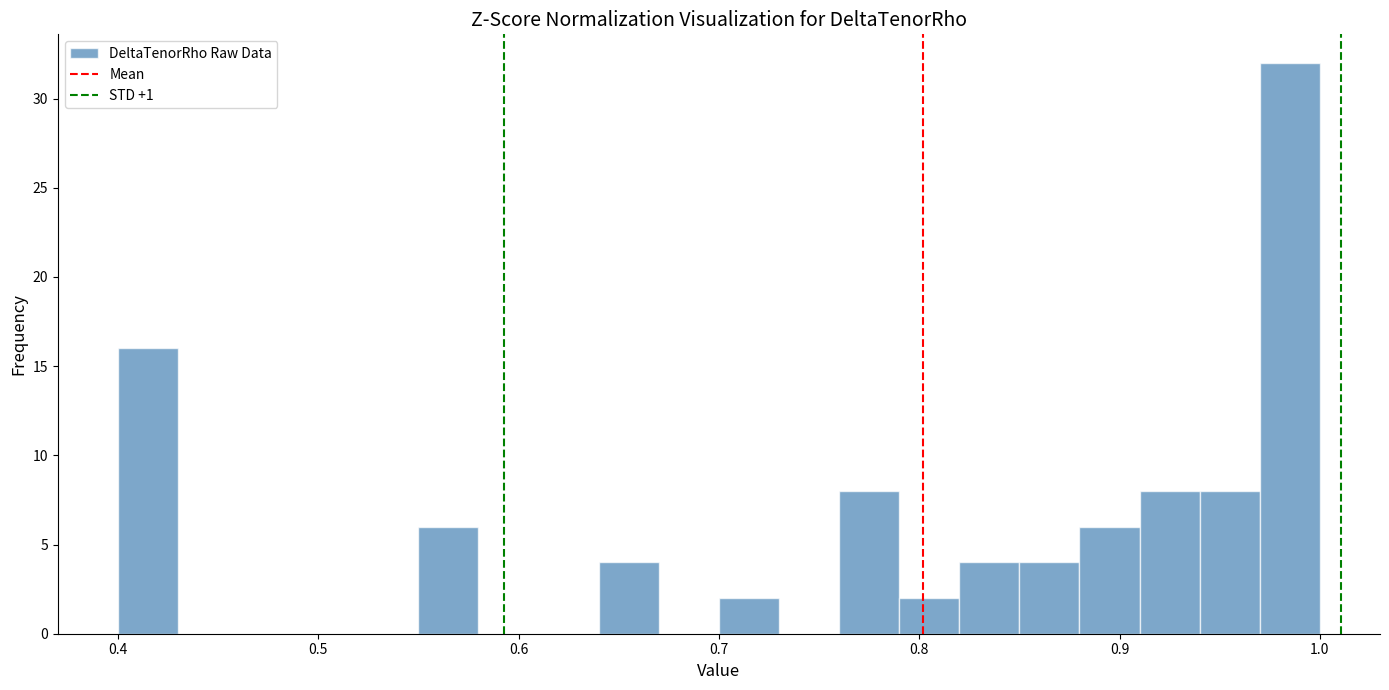

Read against the x-axis, roughly where is the centre of the tallest bar?

0.99